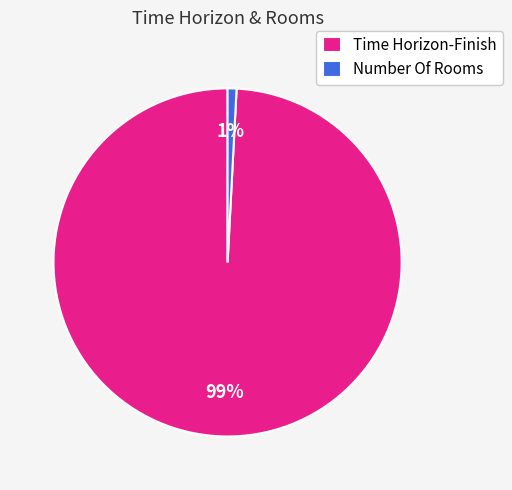

Rank the categories by value from highest to lowest.

Time Horizon-Finish, Number Of Rooms